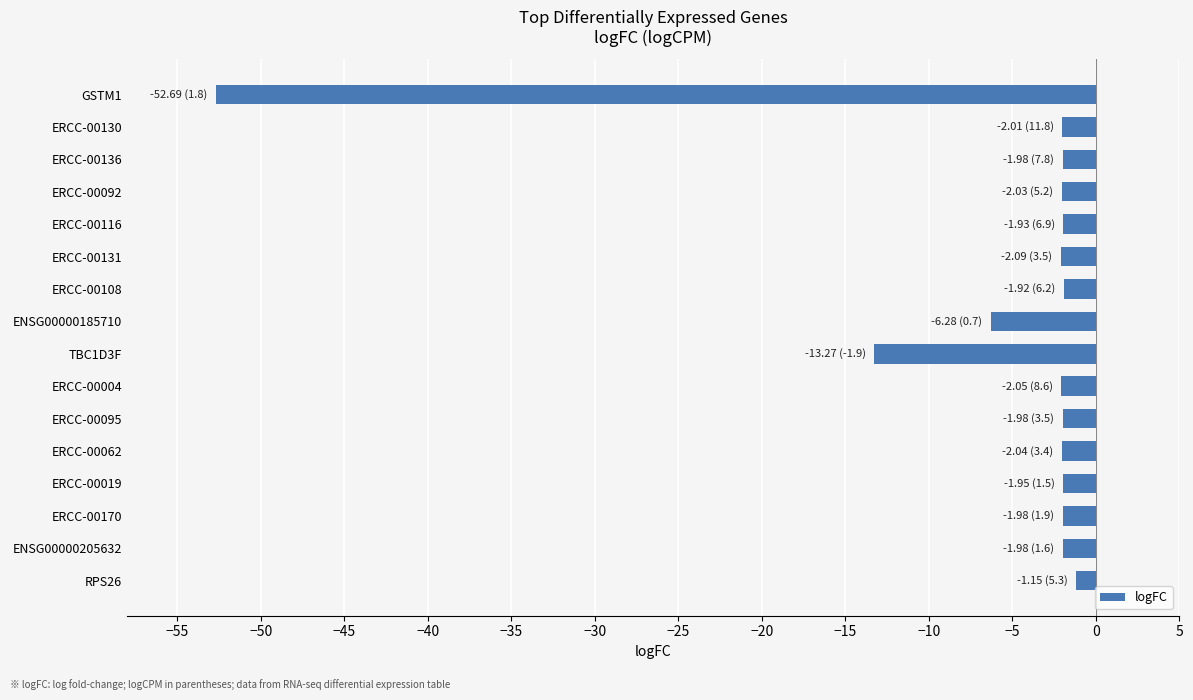

What position from the top is ERCC-00170?

14